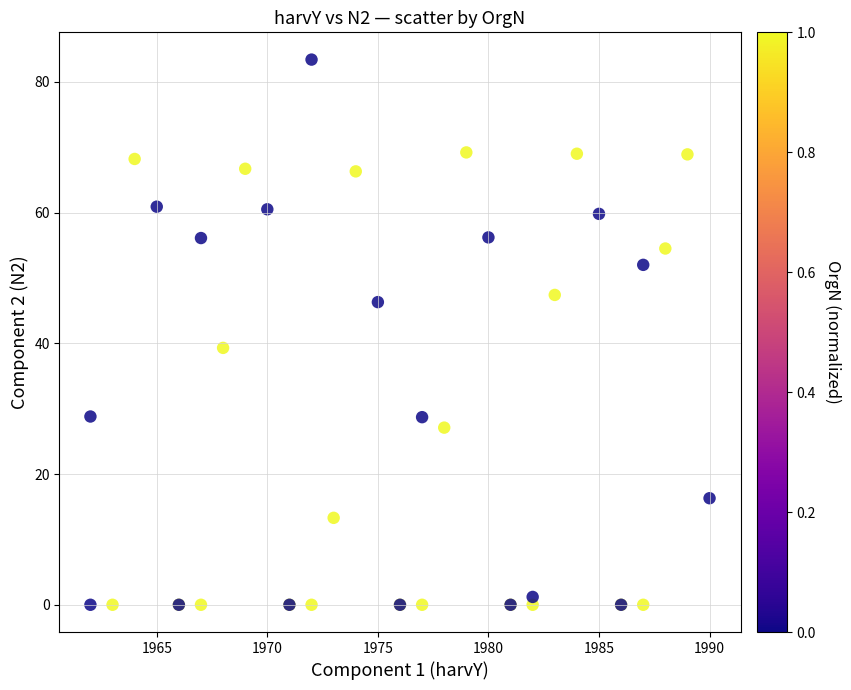

What Y value in the scatter plot is closest to 41?

39.3